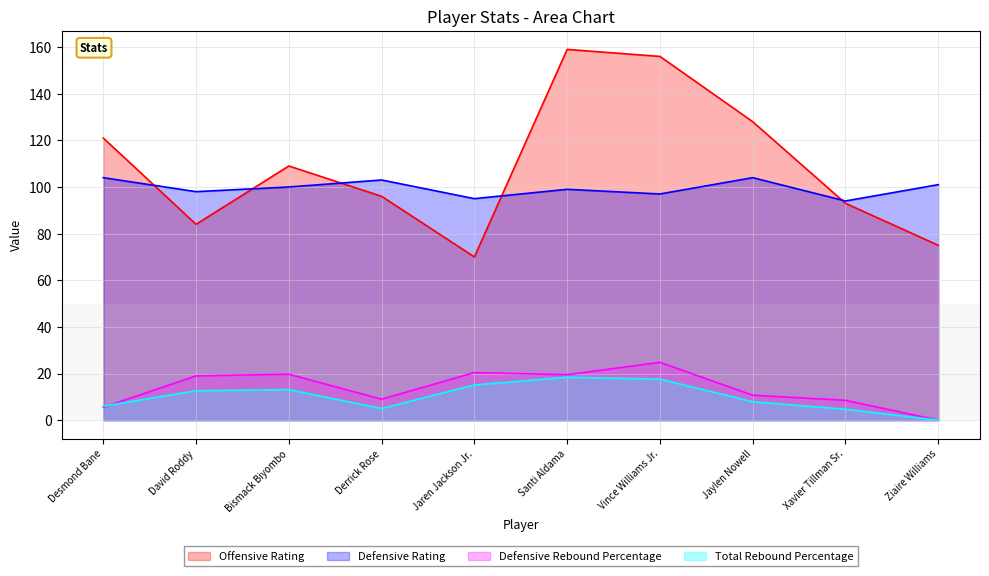

Reading left to right, extract all data points from this chart.

Offensive Rating: Desmond Bane=121.0	David Roddy=84.0	Bismack Biyombo=109.0	Derrick Rose=96.0	Jaren Jackson Jr.=70.0	Santi Aldama=159.0	Vince Williams Jr.=156.0	Jaylen Nowell=128.0	Xavier Tillman Sr.=93.0	Ziaire Williams=75.0
Defensive Rating: Desmond Bane=104.0	David Roddy=98.0	Bismack Biyombo=100.0	Derrick Rose=103.0	Jaren Jackson Jr.=95.0	Santi Aldama=99.0	Vince Williams Jr.=97.0	Jaylen Nowell=104.0	Xavier Tillman Sr.=94.0	Ziaire Williams=101.0
Defensive Rebound Percentage: Desmond Bane=5.5	David Roddy=19.0	Bismack Biyombo=19.7	Derrick Rose=9.0	Jaren Jackson Jr.=20.4	Santi Aldama=19.5	Vince Williams Jr.=24.8	Jaylen Nowell=10.7	Xavier Tillman Sr.=8.5	Ziaire Williams=0.0
Total Rebound Percentage: Desmond Bane=6.0	David Roddy=12.6	Bismack Biyombo=13.1	Derrick Rose=5.0	Jaren Jackson Jr.=15.1	Santi Aldama=18.4	Vince Williams Jr.=17.6	Jaylen Nowell=7.9	Xavier Tillman Sr.=4.7	Ziaire Williams=0.0